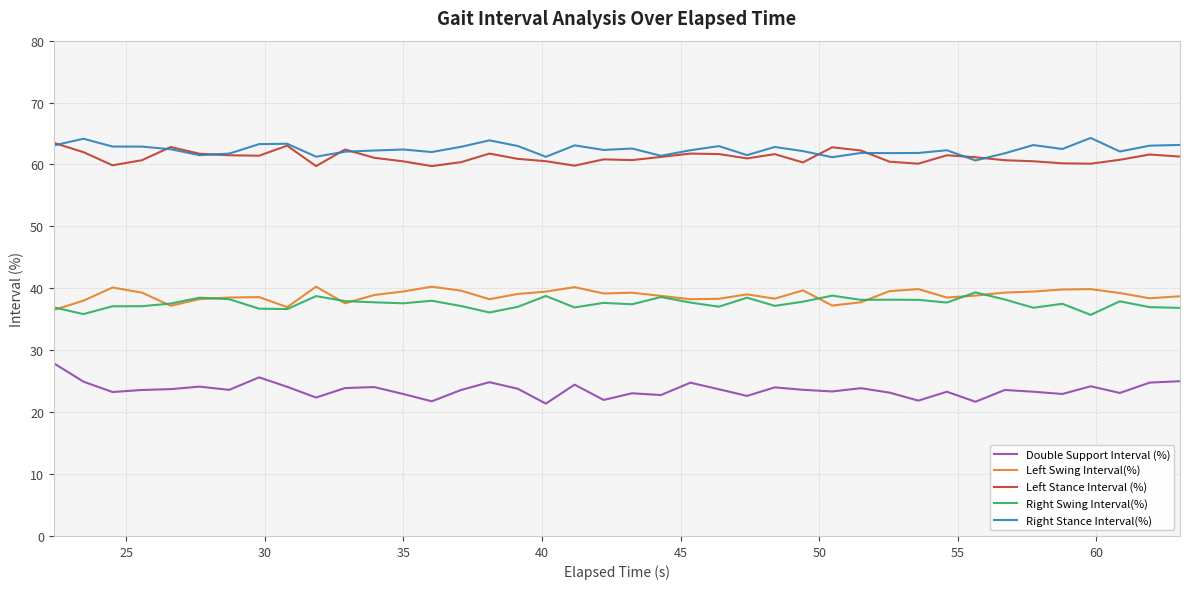

True or false: Right Stance Interval(%) and Right Swing Interval(%) cross at least once.

False